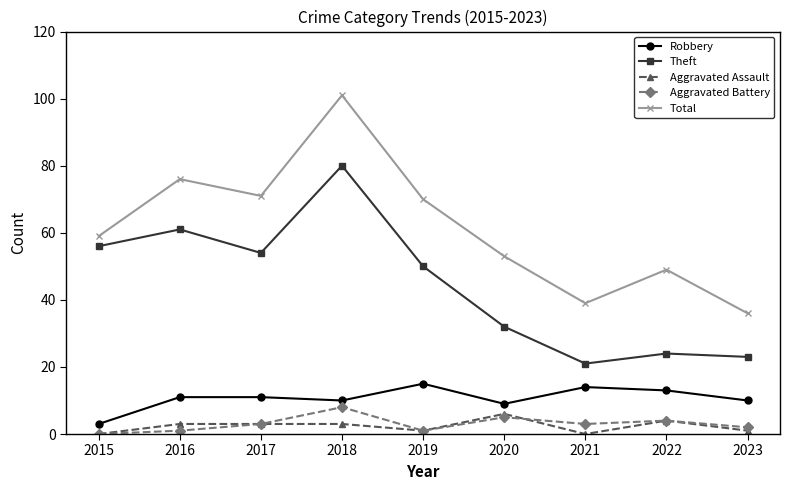

True or false: Theft has a value of 24 at 2022.

True